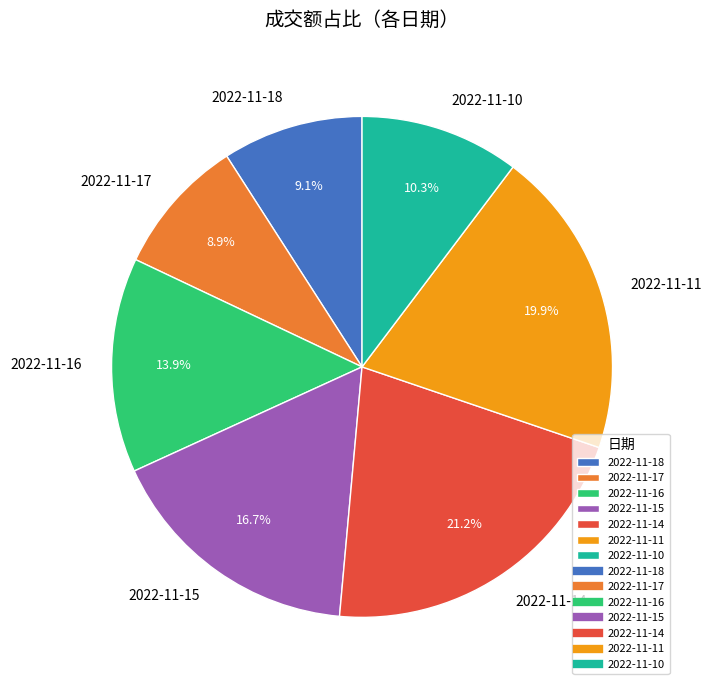

Approximately how many times larger is the value at 2022-11-18 compared to 2022-11-15?

0.5